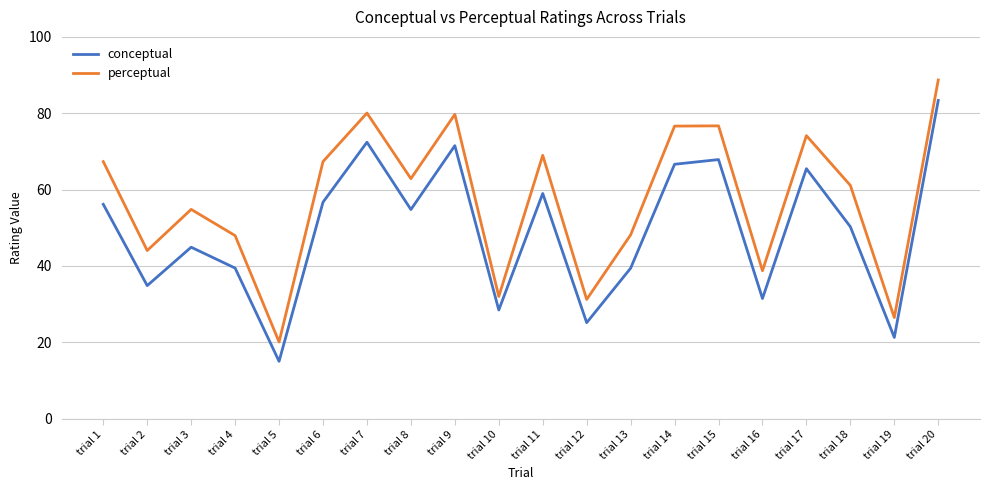

What are all the series names shown in the legend?

conceptual, perceptual